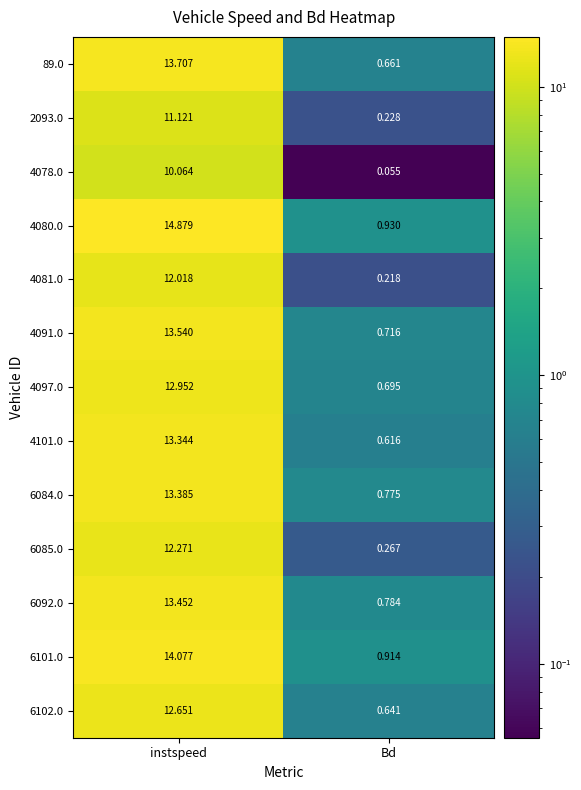

What is the total value across all series at Bd?

7.5